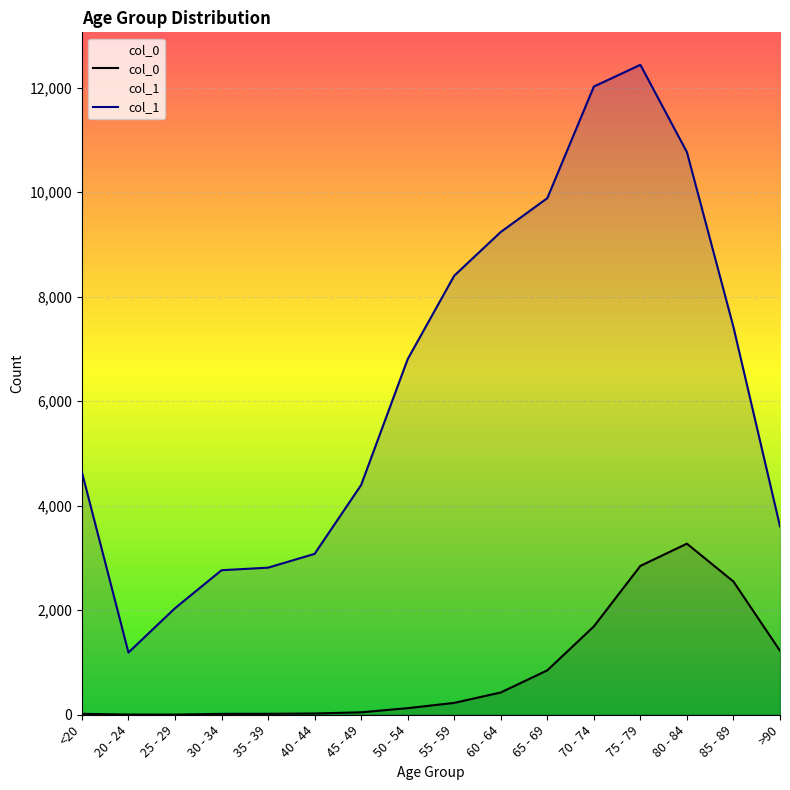

Reading left to right, transcribe all the data shown in this chart.

col_0: <20=18	20 - 24=4	25 - 29=3	30 - 34=17	35 - 39=18	40 - 44=24	45 - 49=47	50 - 54=126	55 - 59=227	60 - 64=426	65 - 69=850	70 - 74=1690	75 - 79=2848	80 - 84=3273	85 - 89=2548	>90=1224
col_1: <20=4641	20 - 24=1191	25 - 29=2038	30 - 34=2765	35 - 39=2814	40 - 44=3078	45 - 49=4396	50 - 54=6803	55 - 59=8400	60 - 64=9236	65 - 69=9883	70 - 74=12018	75 - 79=12434	80 - 84=10764	85 - 89=7417	>90=3604